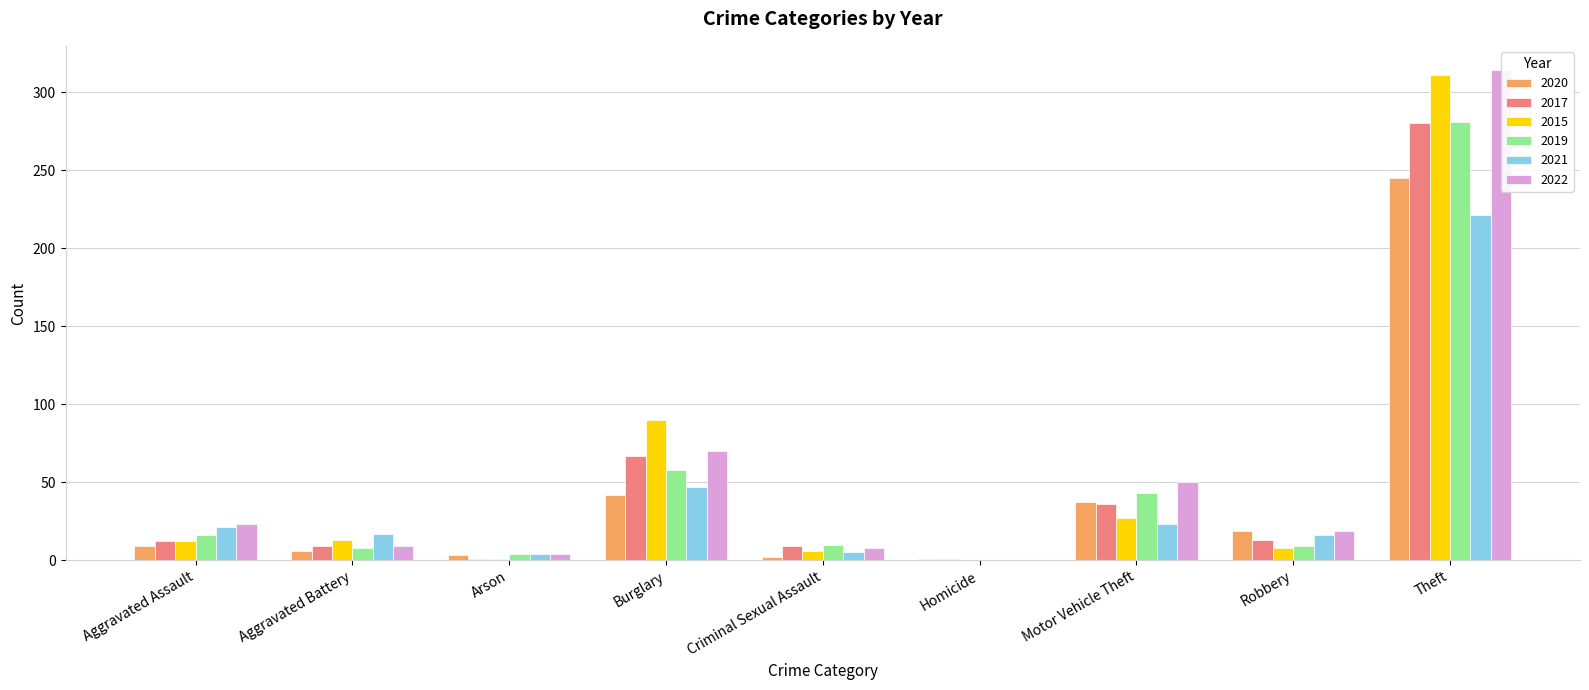

Rank the series by their maximum value, from highest to lowest.

2022, 2015, 2019, 2017, 2020, 2021